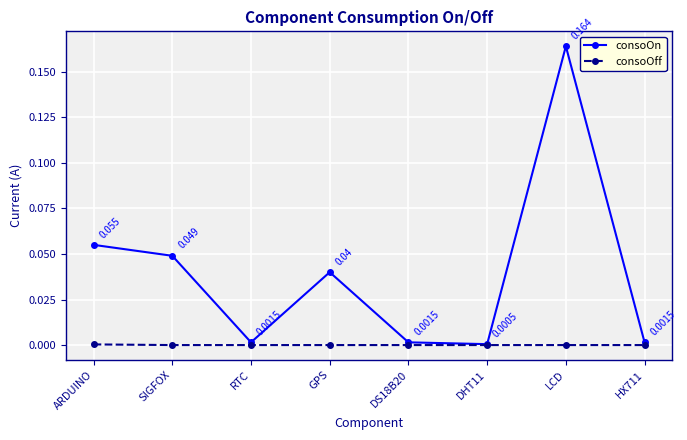

Count the number of categories in the chart.

8